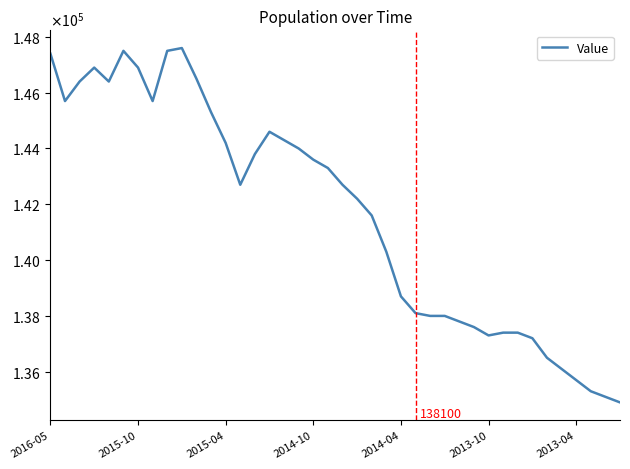

What is the value of the 28th point from the left?

138000